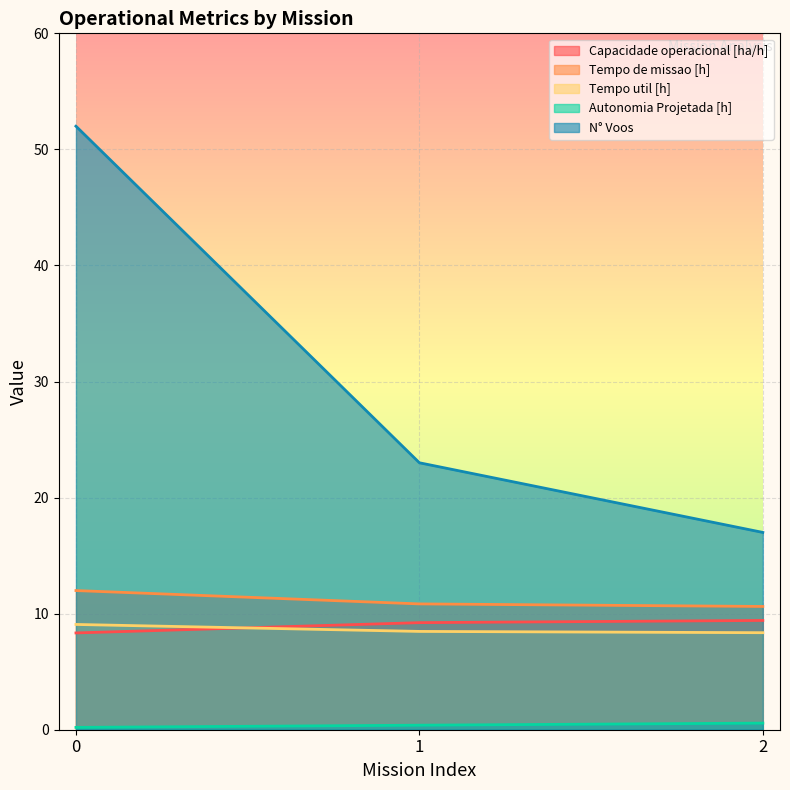

The Capacidade operacional [ha/h] series shows 5.4 at 1. True or false?

False